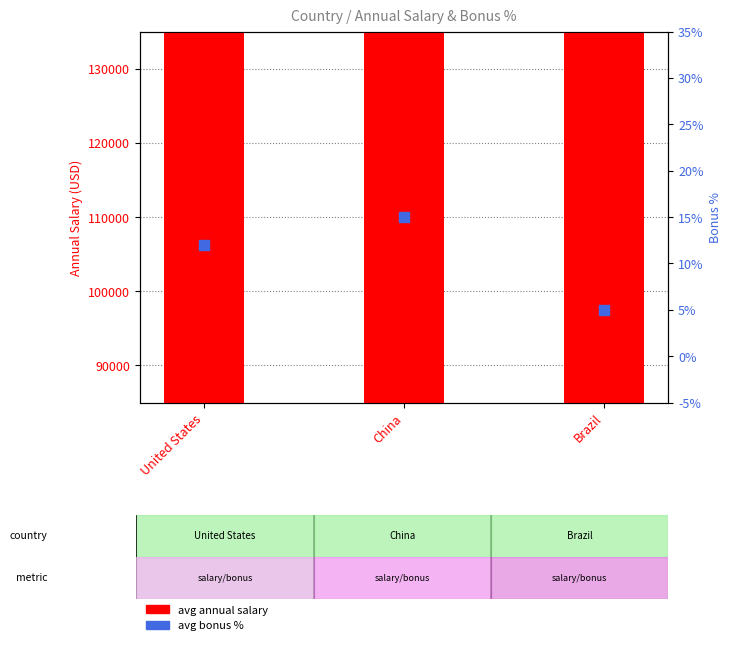

Which series contains the highest Y value?

avg annual salary